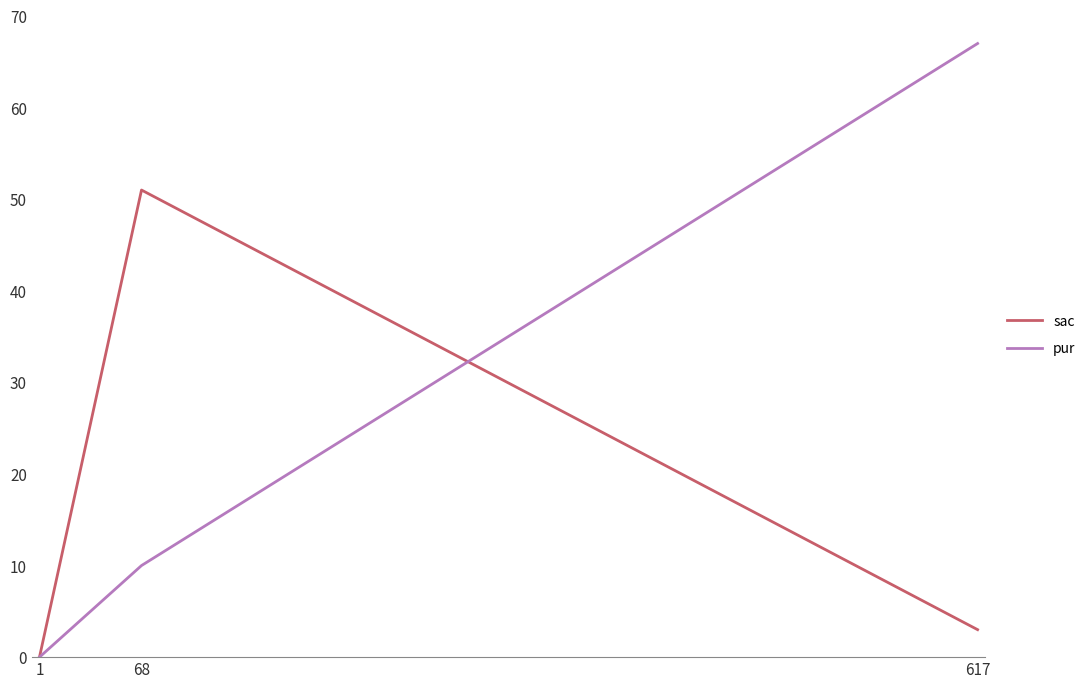

How many values in the pur series are below 10?

1